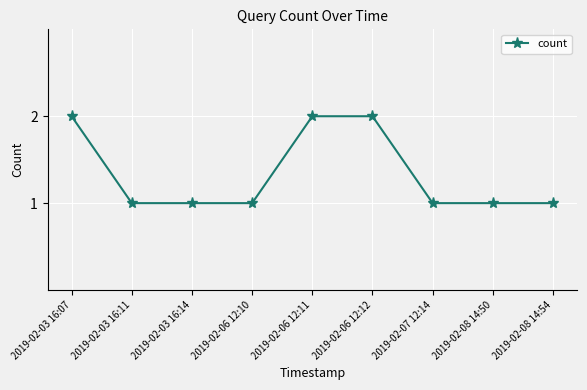

Is this an area chart (filled region under the line)?

No